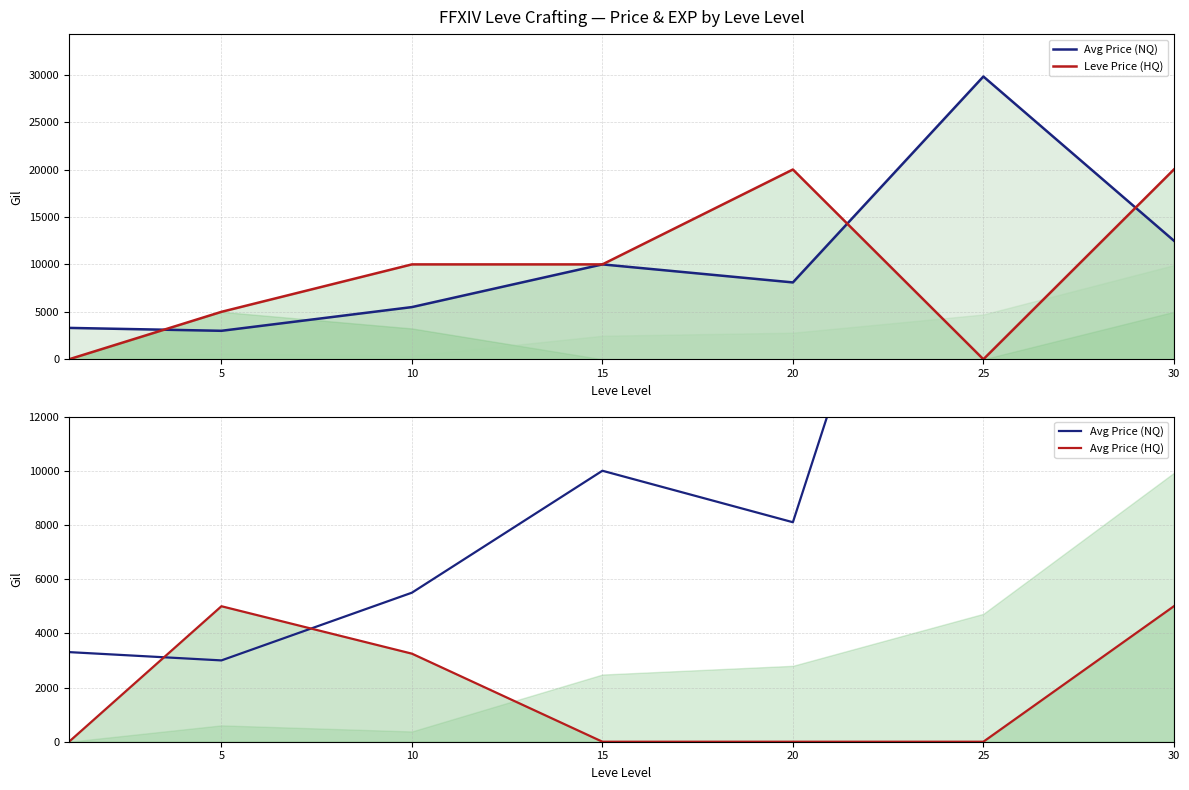

Is it true that Avg Price (NQ) equals 8100 at 20?

True